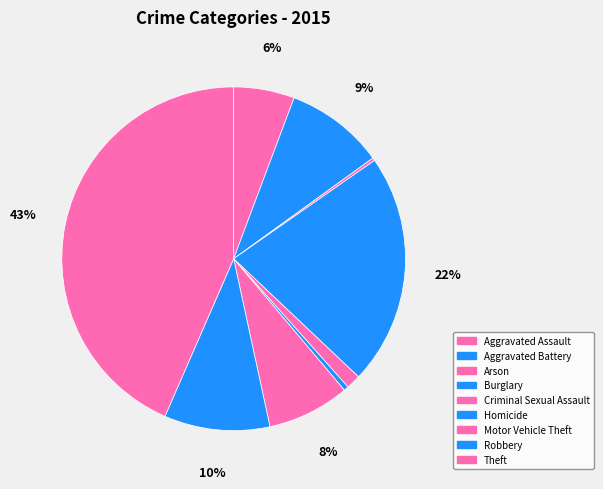

Rank the categories by value from highest to lowest.

Theft, Burglary, Robbery, Aggravated Battery, Motor Vehicle Theft, Aggravated Assault, Criminal Sexual Assault, Homicide, Arson